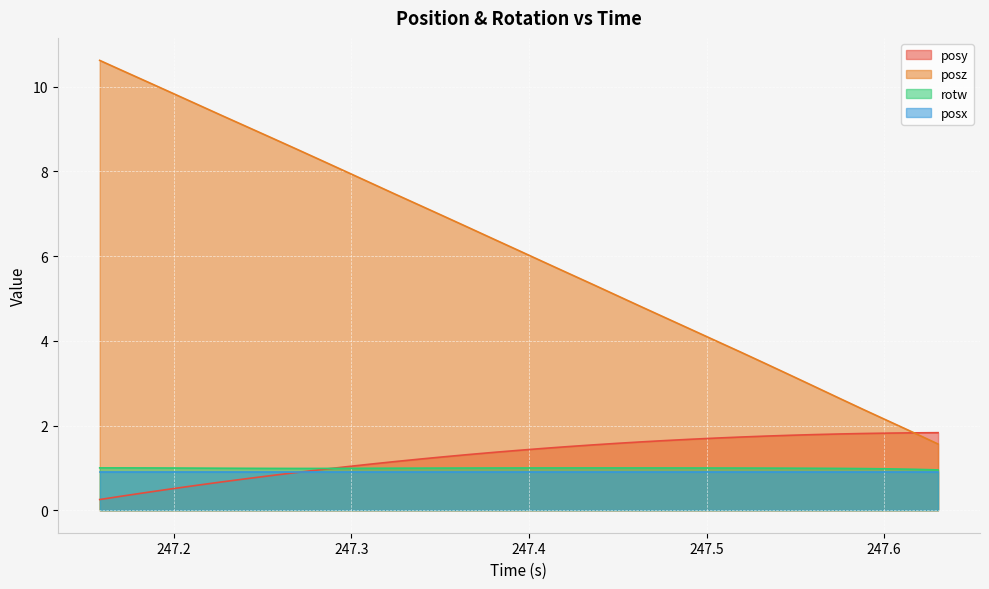

Which series has the largest range (max minus min)?

posz